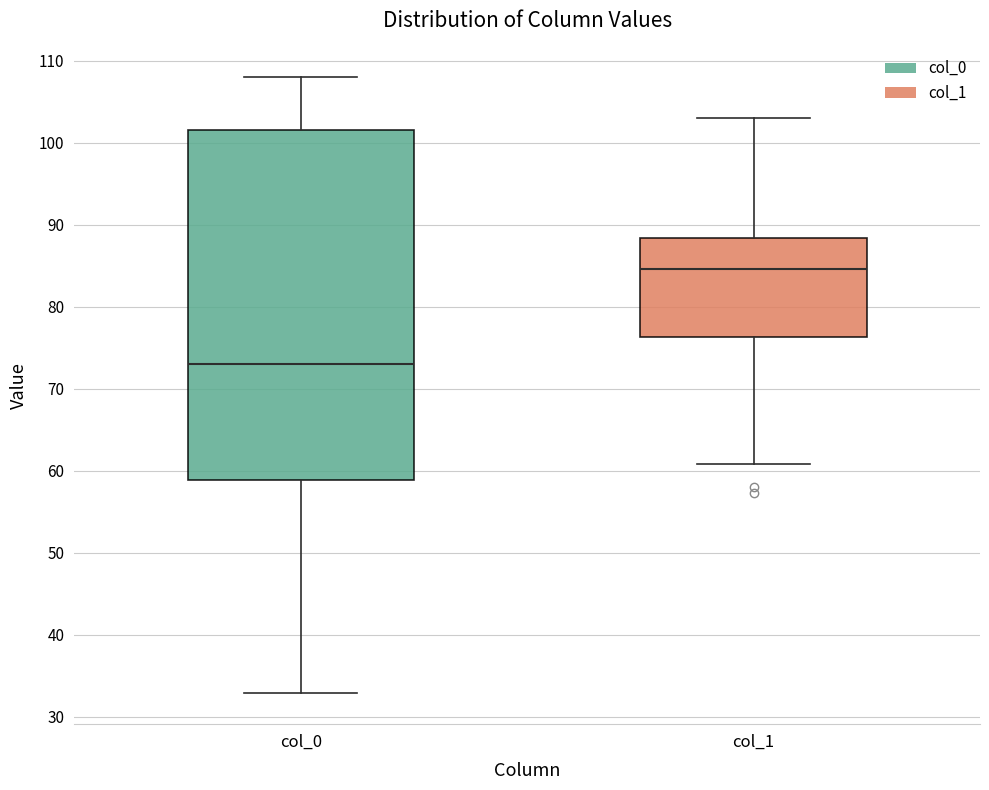

Which box is the tallest, from its lower edge to its upper edge?

col_0